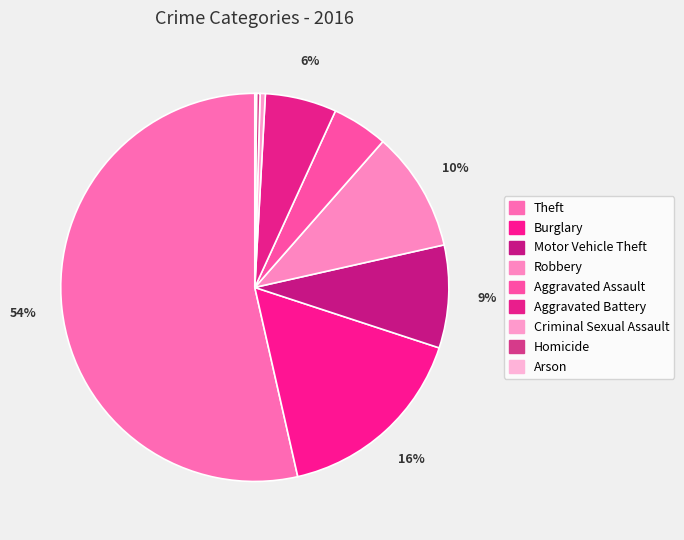

True or false: Burglary accounts for 9% of the total.

False